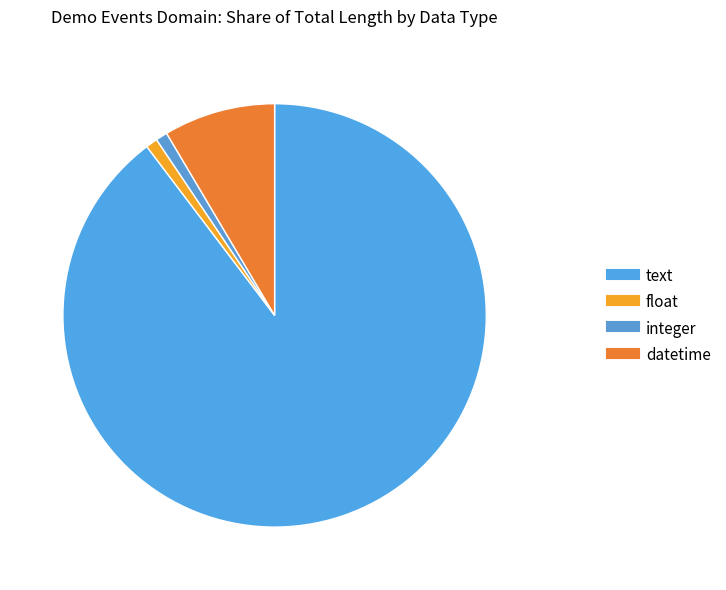

True or false: float accounts for 1% of the total.

True